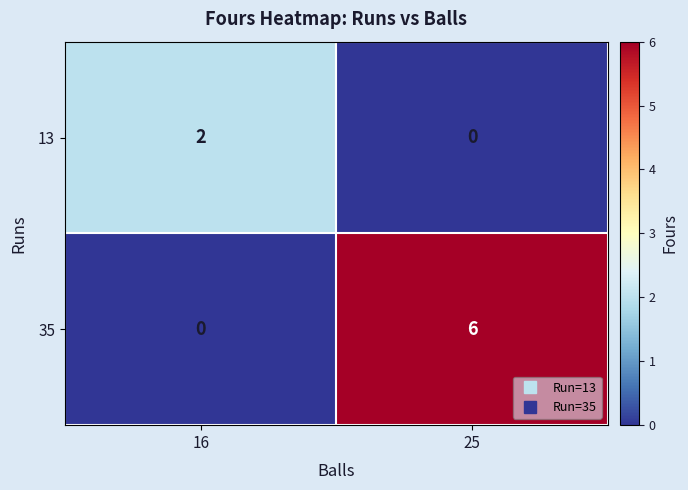

Is it true that 13 equals 2 at 16?

True